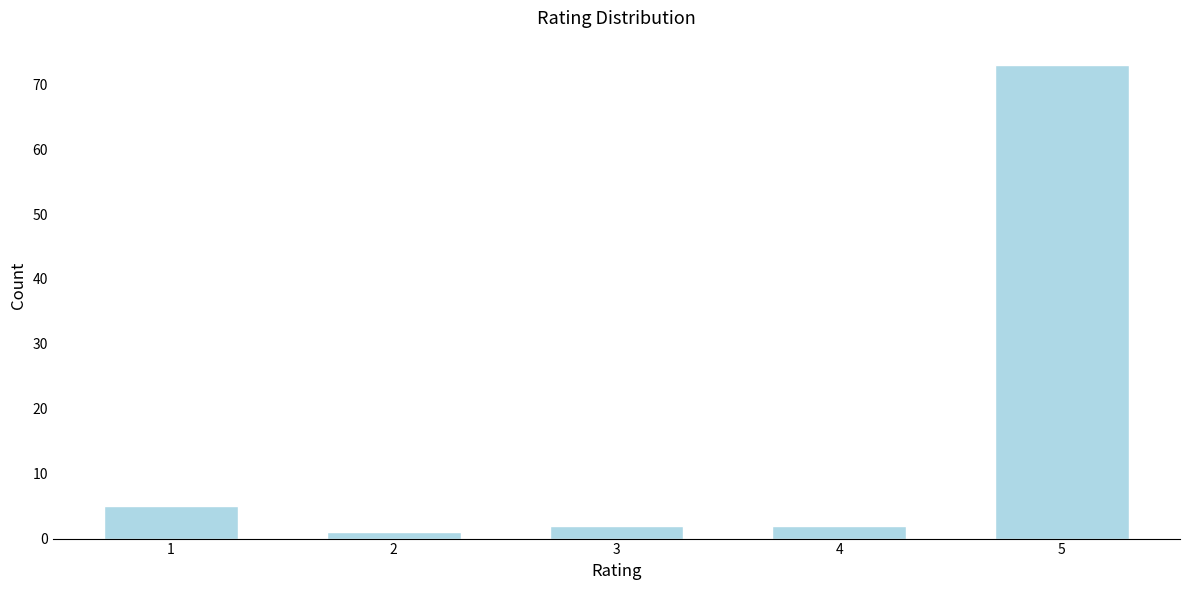

Reading left to right, transcribe all the data shown in this chart.

1=5	2=1	3=2	4=2	5=73